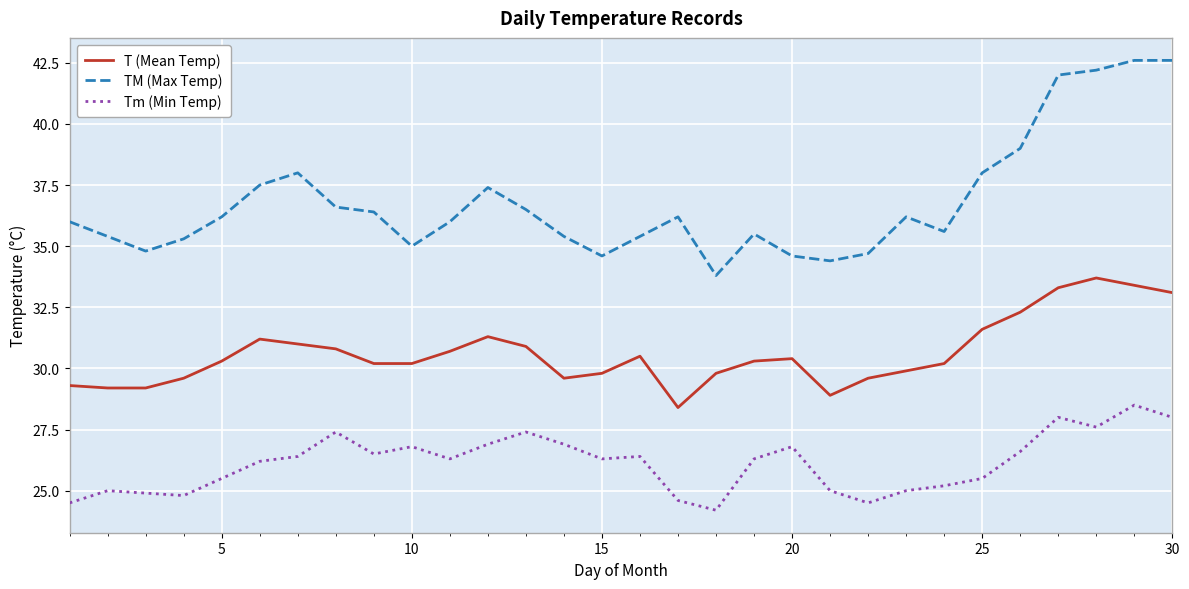

Which series has the largest total across all categories?

TM (Max Temp)